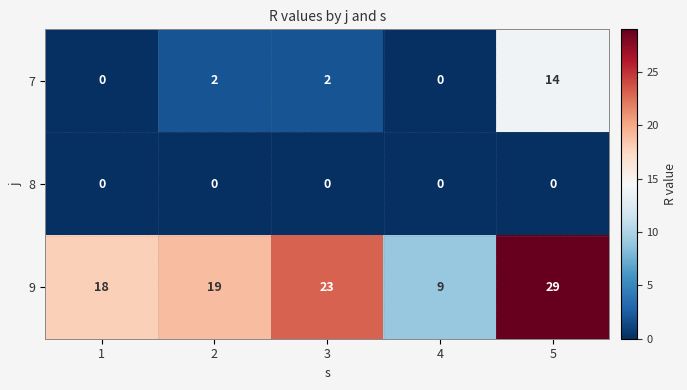

Which series has the largest total across all categories?

9